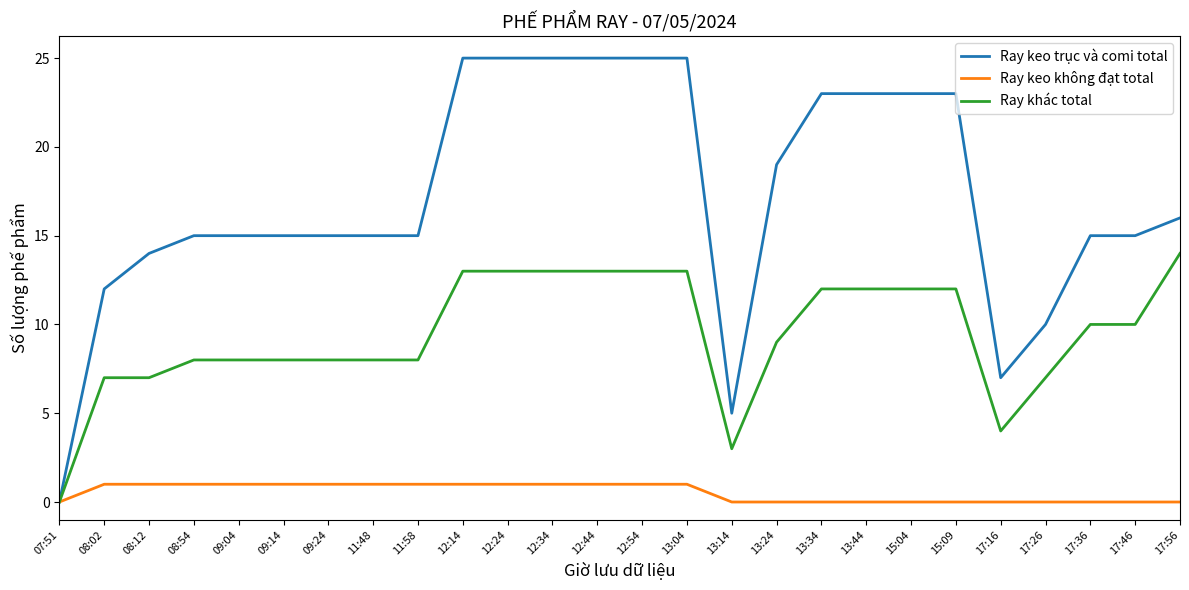

Which series has the largest range (max minus min)?

Ray keo trục và comi total